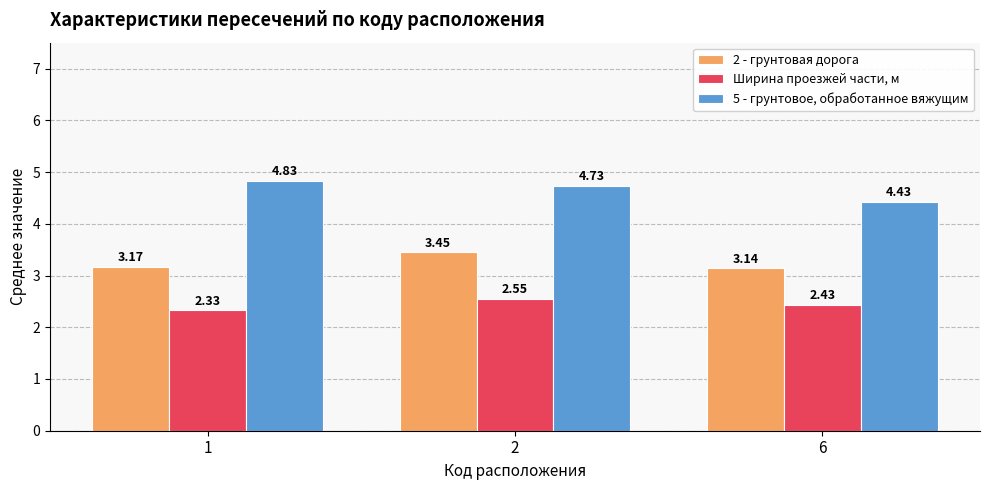

What is the difference between the maximum and minimum values in the 2 - грунтовая дорога series?

0.3